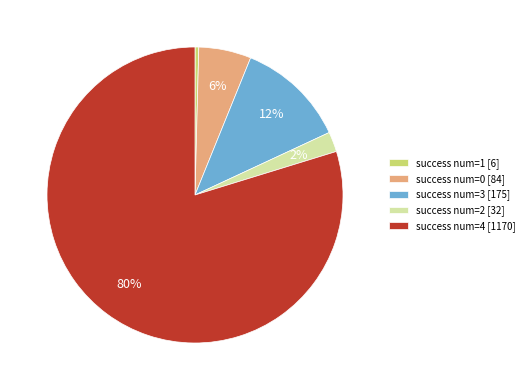

What is the largest slice in the pie chart?

success num=4 [1170]